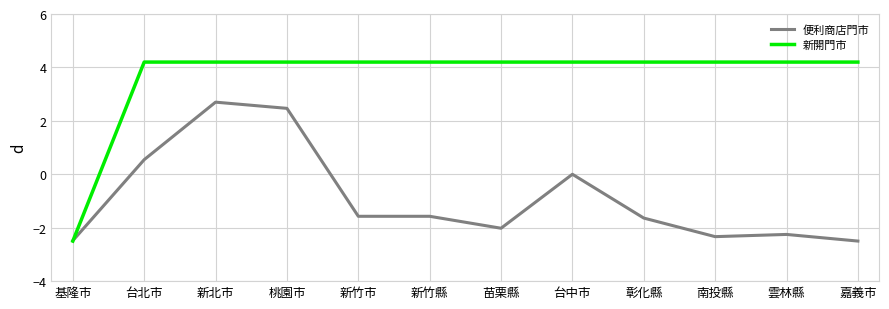

Does the chart have visible grid lines?

Yes